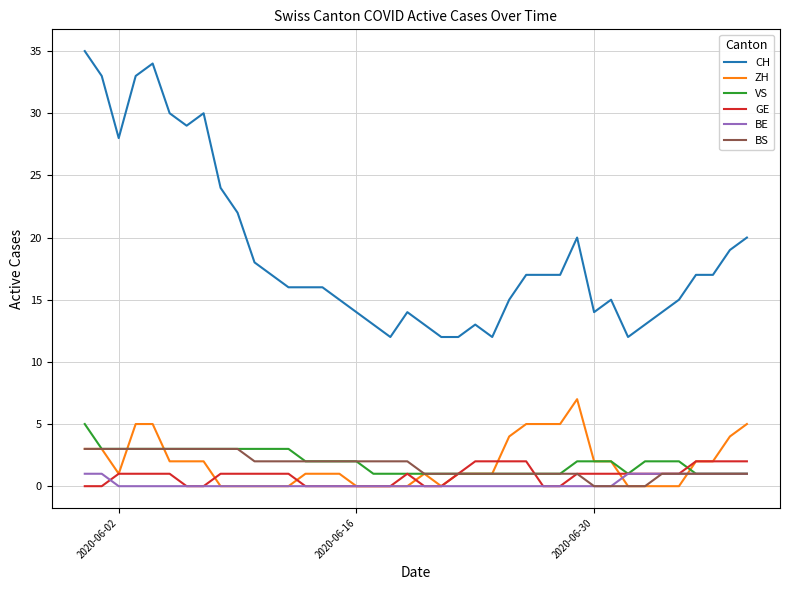

Which series has the largest range (max minus min)?

CH